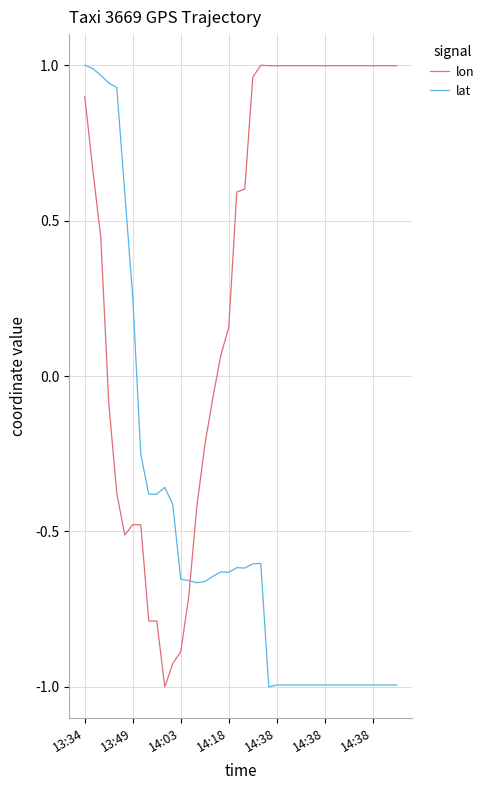

True or false: lon and lat intersect in this chart.

True